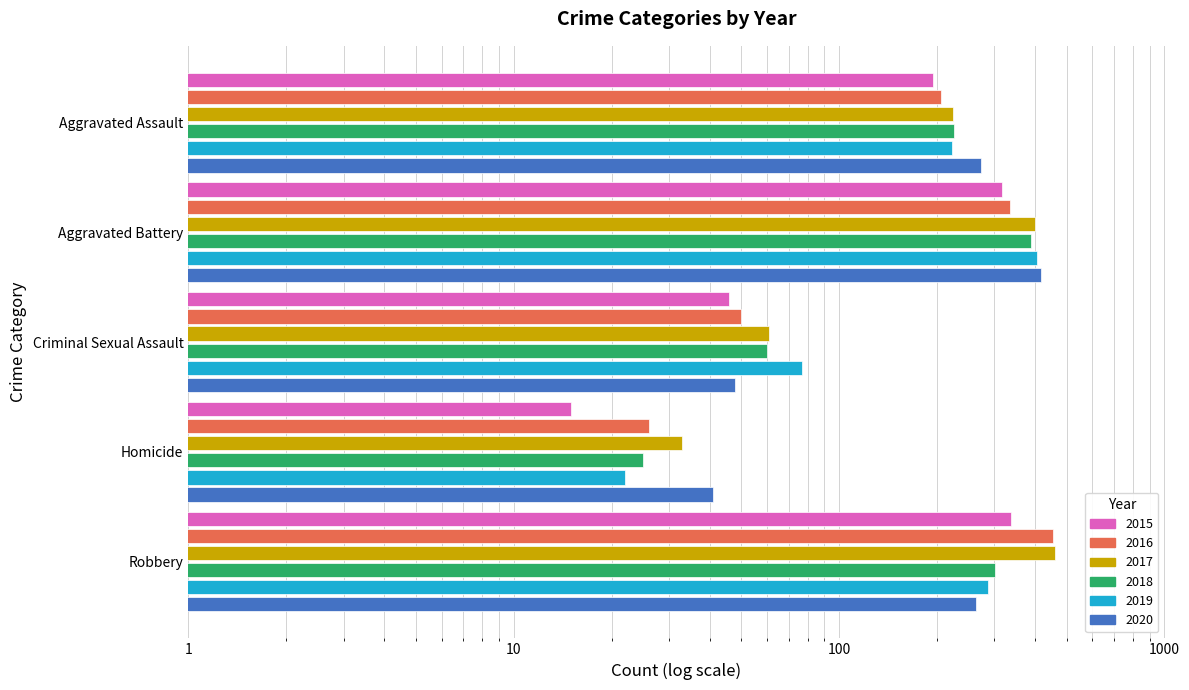

Are the bars grouped side by side (vs. stacked)?

Yes